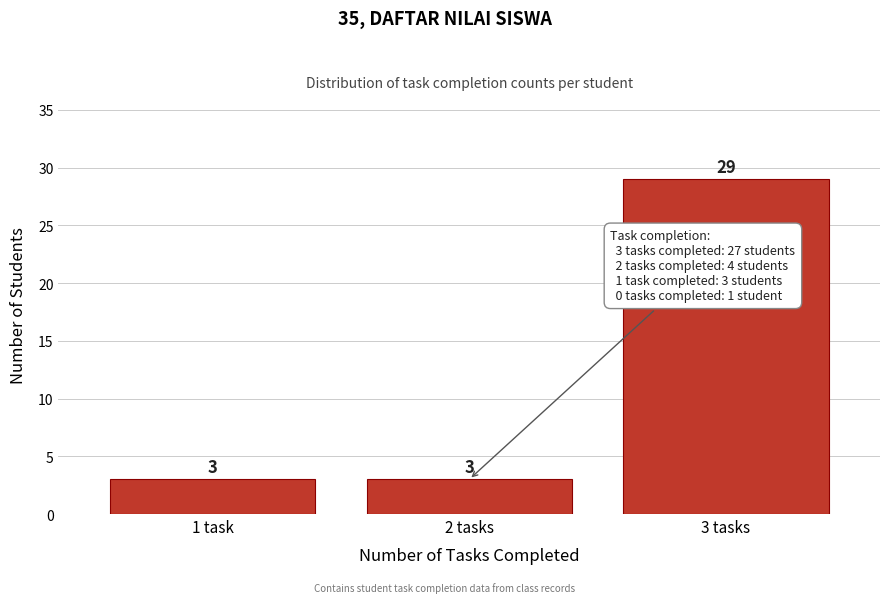

Reading left to right, extract all data points from this chart.

3	3	29